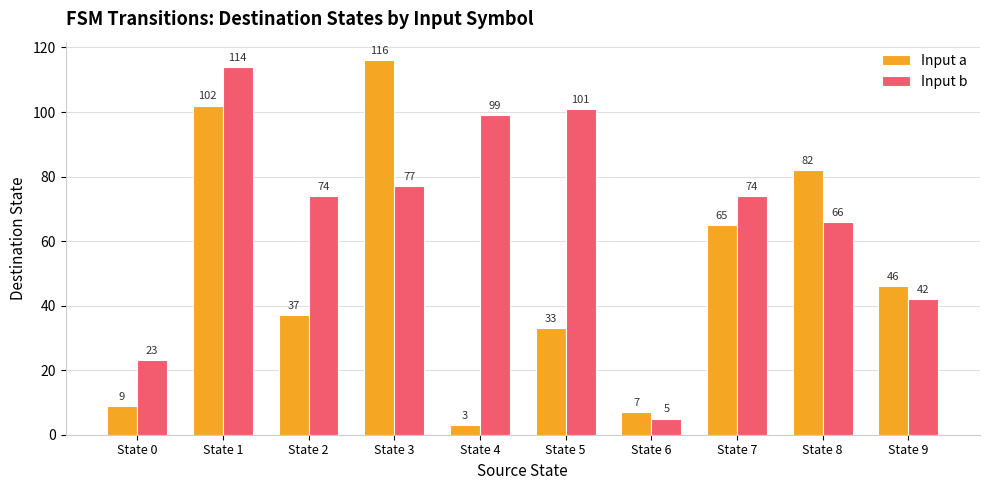

Where does the Input a series first go above 46?

State 1